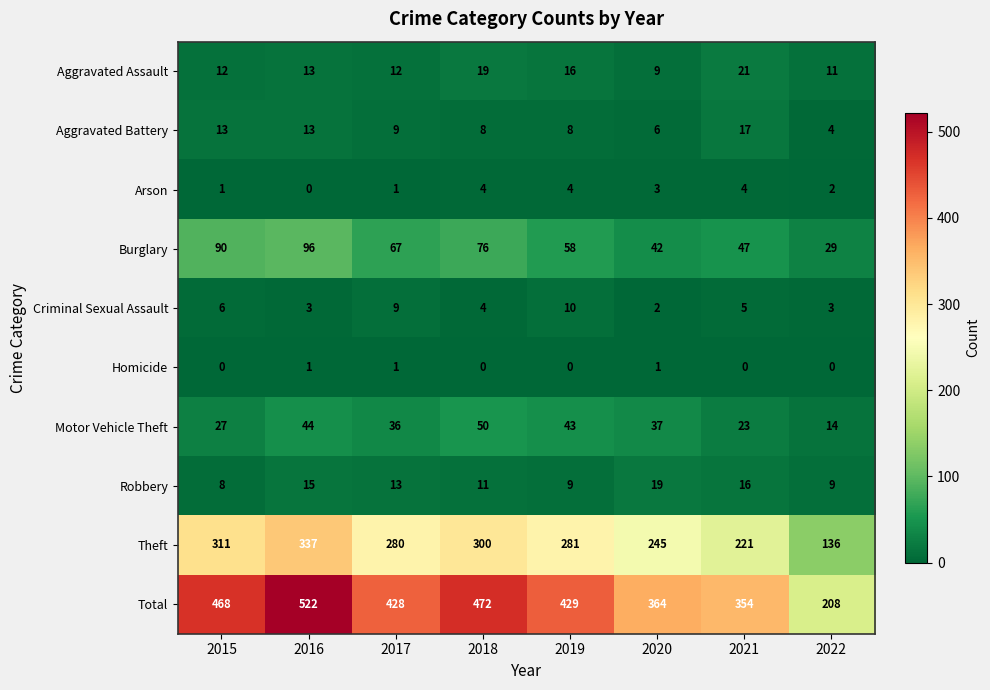

The Criminal Sexual Assault series shows 10 at 2019. True or false?

True